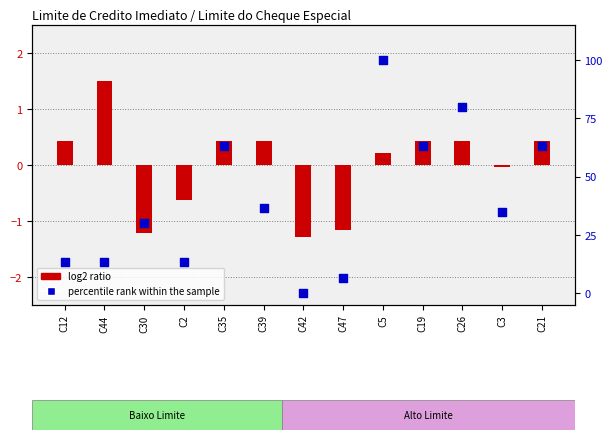

At which category is the sum across all series the highest?

C5